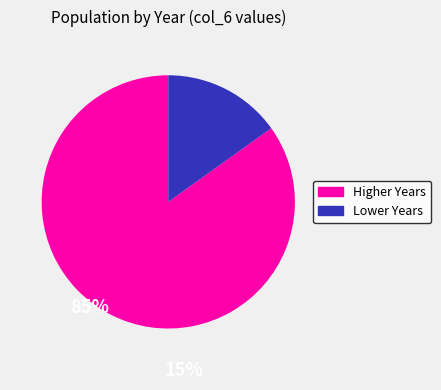

Is there any slice that represents more than half of the pie?

Yes